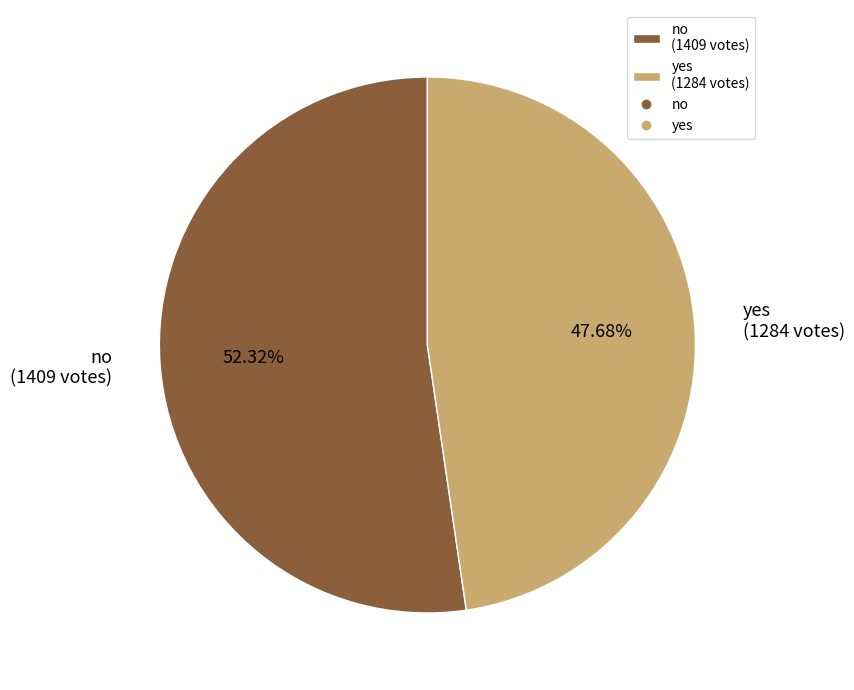

Is the sum of yes and no greater than half?

Yes